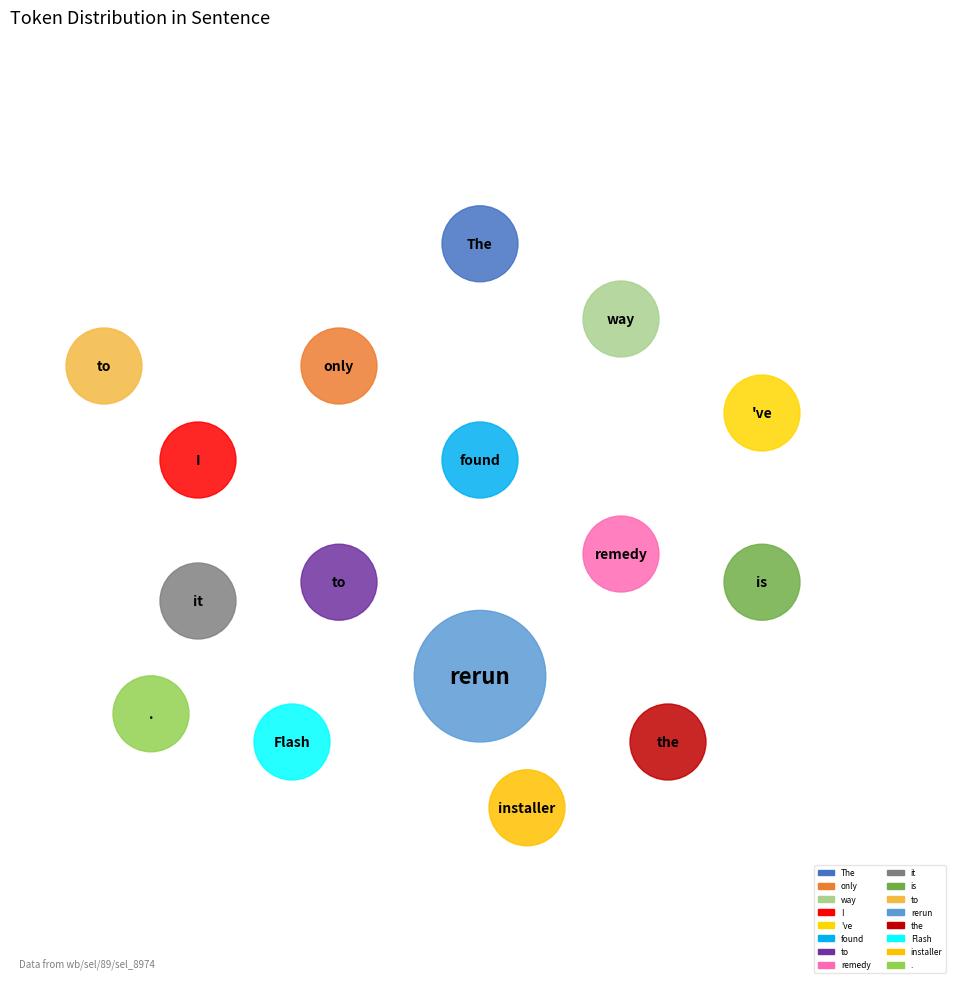

Is it true that found is 12% of the pie?

False